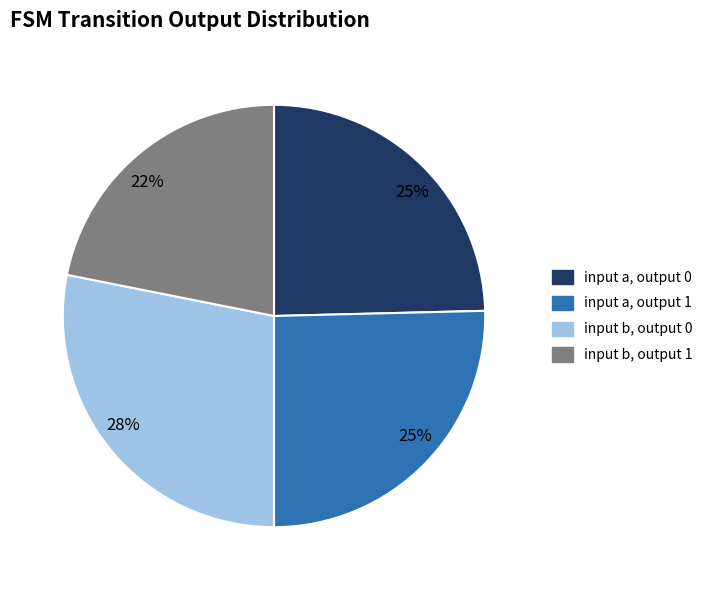

To the nearest percent, what is the difference between the largest and smallest slice percentages?

6%